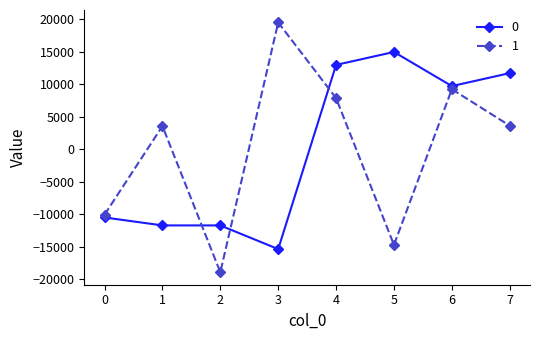

True or false: 1 has more than 2 interior local peaks.

True